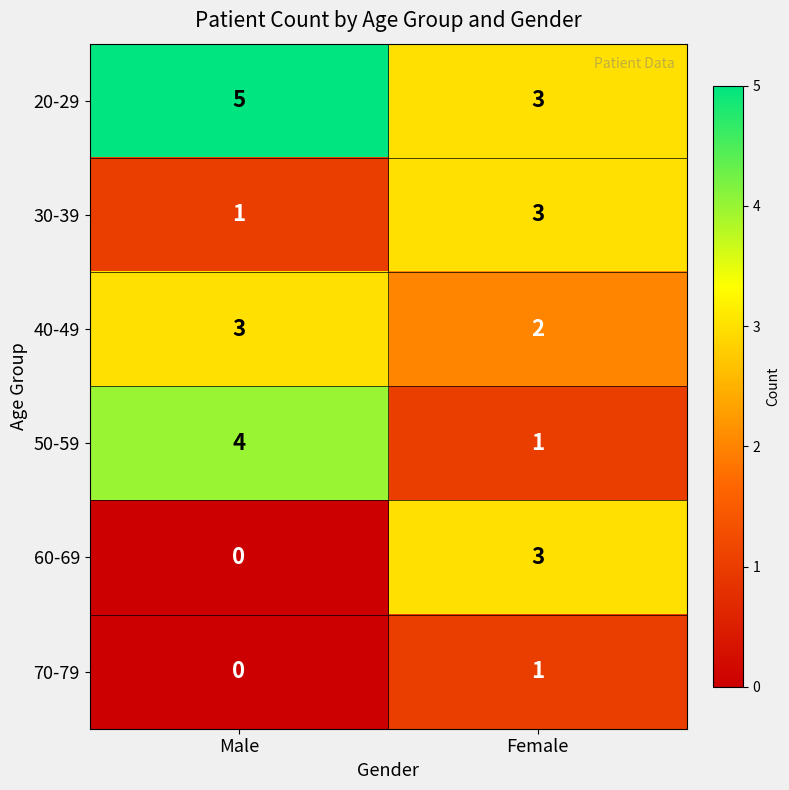

Which series has the largest total across all categories?

20-29